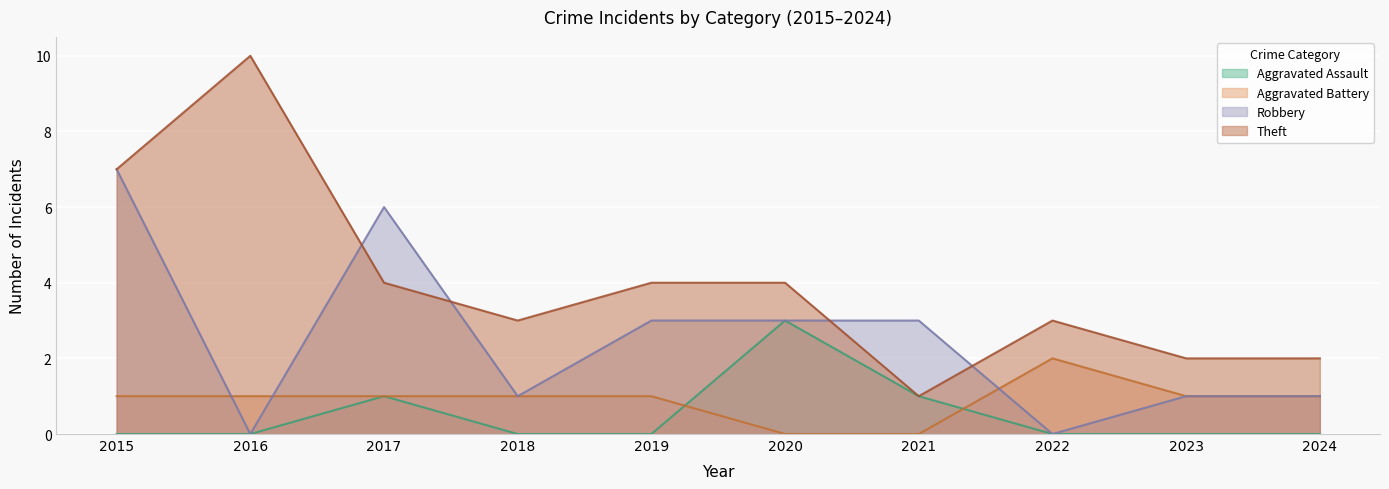

Is the value of Aggravated Assault at 2022 greater than the value of Theft at 2020?

No